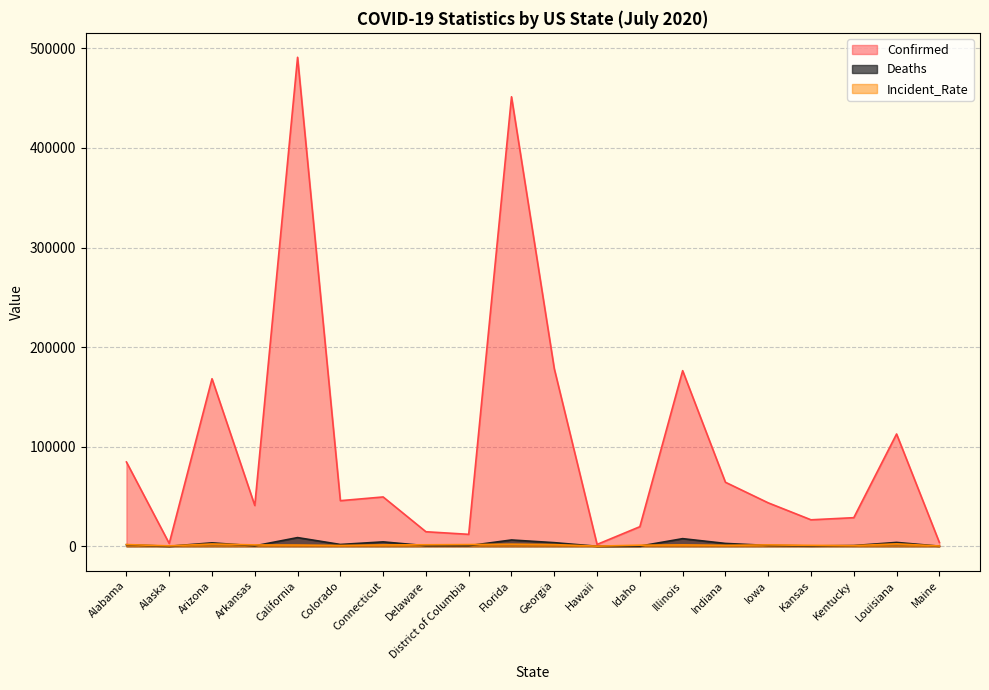

What position from the right is Florida?

11